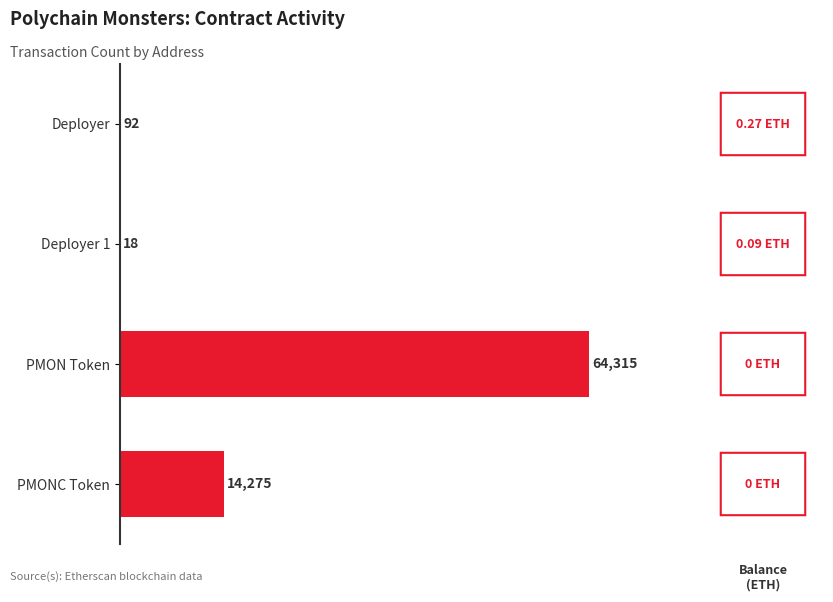

How many categories are shown in the chart?

4